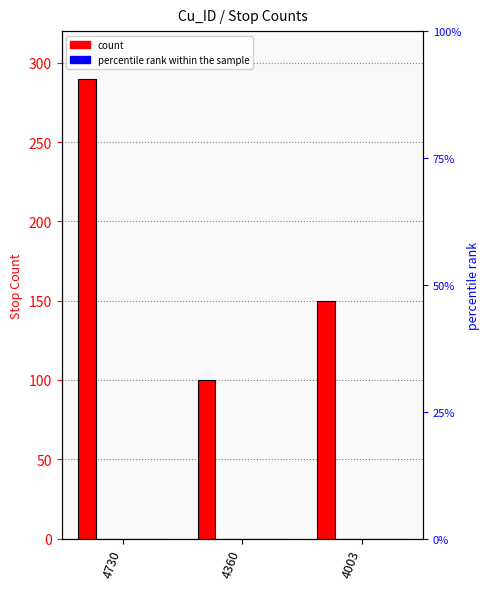

The value of wed_stop at 4730 is 379. True or false?

False